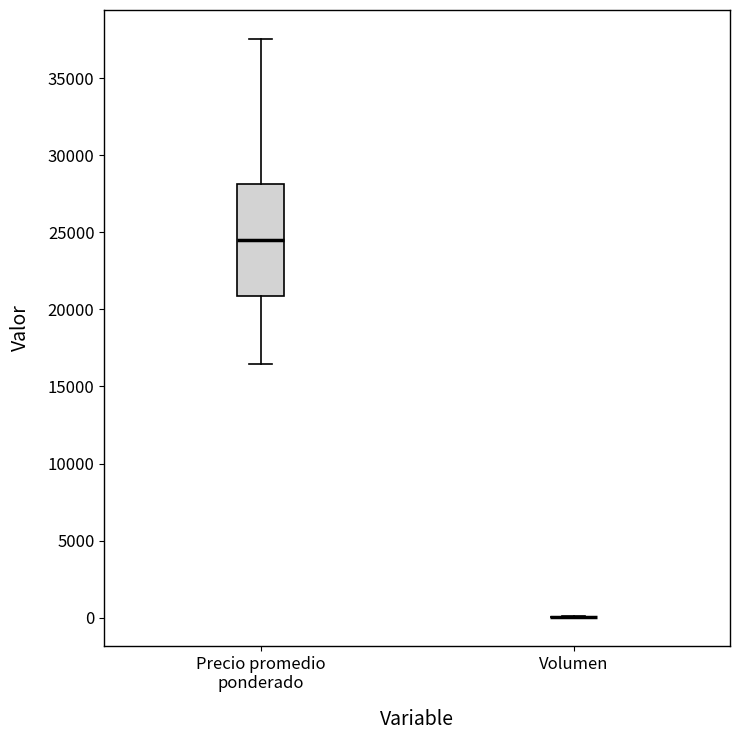

Which box is the tallest, from its lower edge to its upper edge?

Precio promedio ponderado